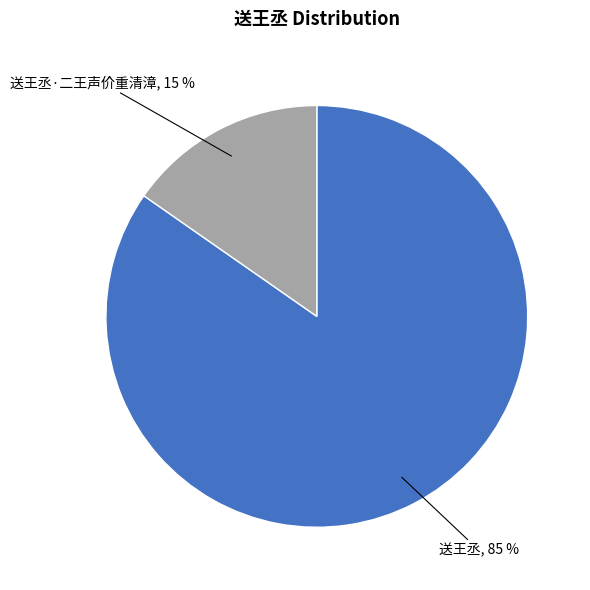

To the nearest percent, what is the average slice percentage?

50%